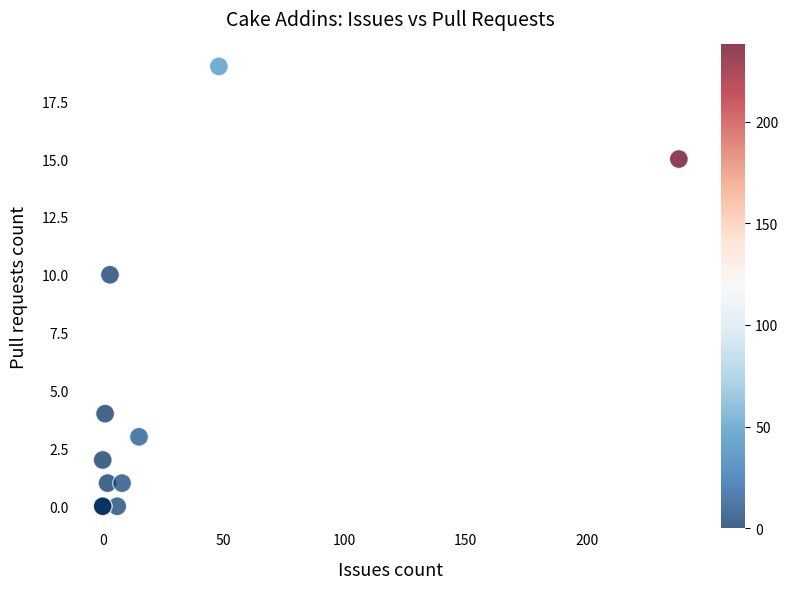

What Y value in the scatter plot is closest to 9?

10